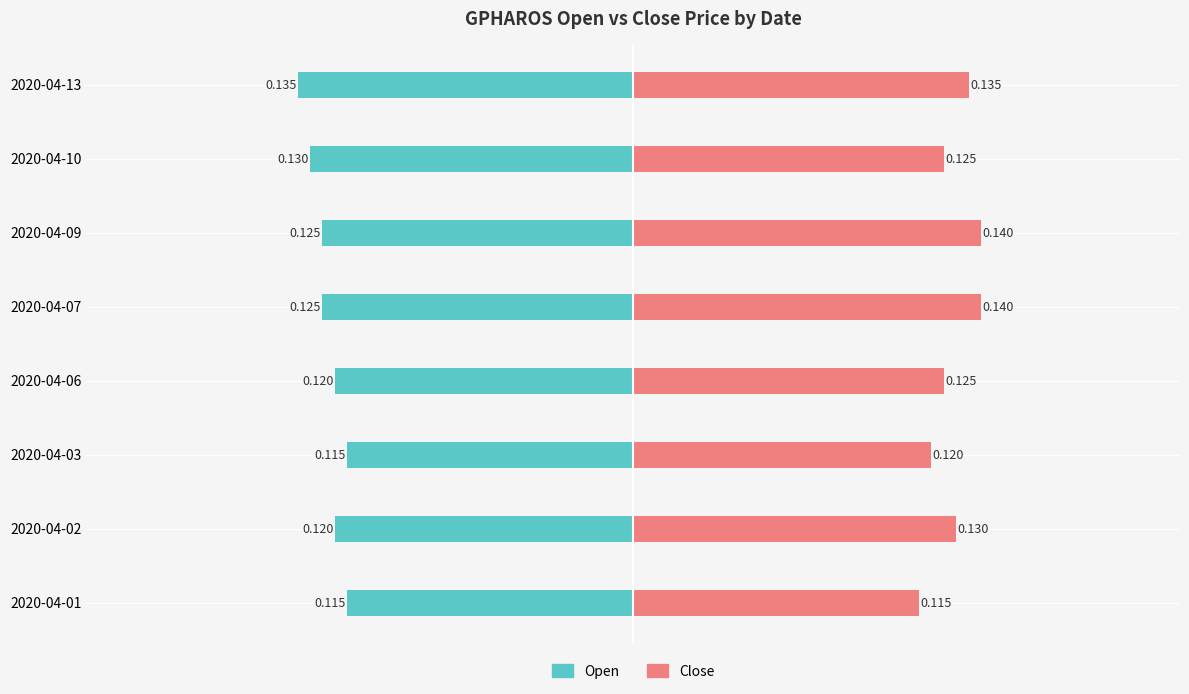

Count the number of data series in this chart.

2